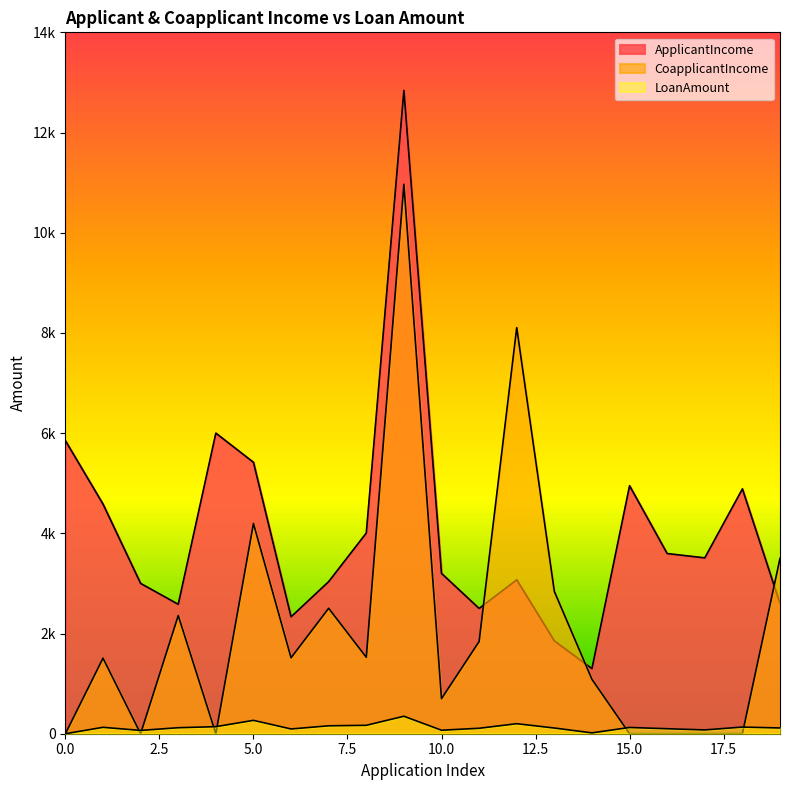

List the series in order of their overall mean, highest first.

ApplicantIncome, CoapplicantIncome, LoanAmount